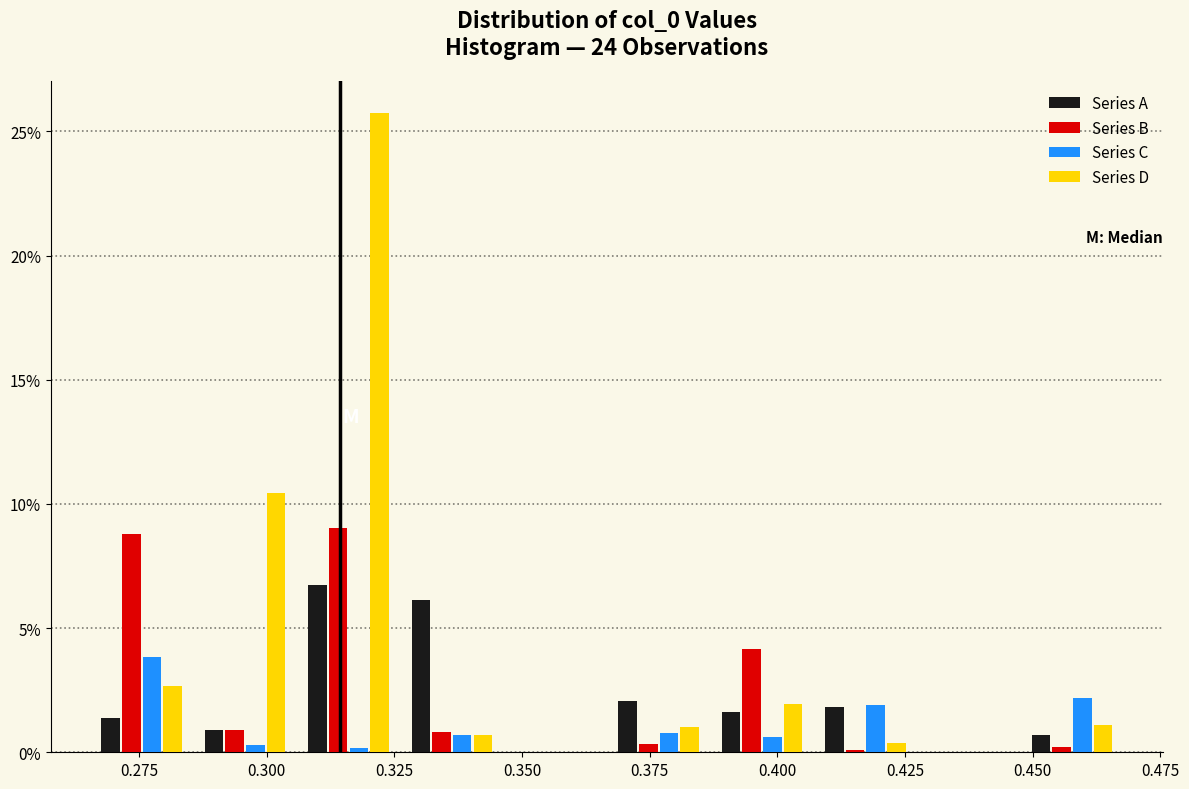

What is the height of the Series C bar covering 0.325 to 0.345 on the x-axis? Neither the bar edges nor the heights are printed on the chart, so give them approximately, as read against the axes.

0.5